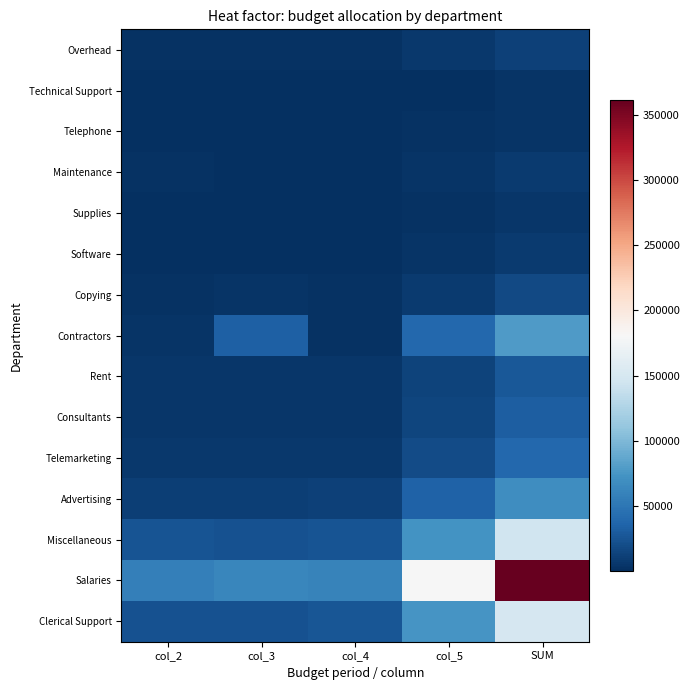

What is the total value across all series at col_2?

147605